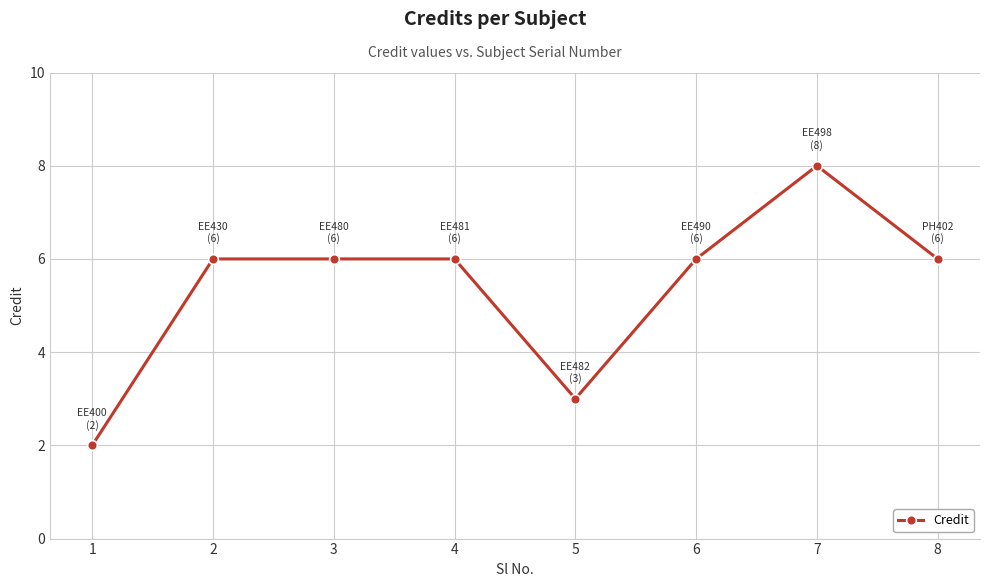

The chart shows a value of 2 at 1. True or false?

True